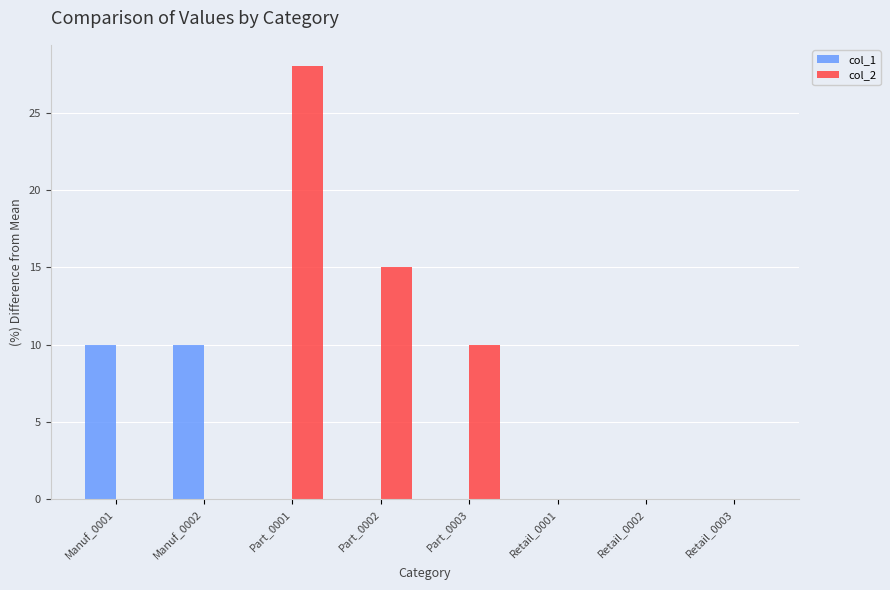

Between Part_0003 and Retail_0001, which series saw the biggest shift?

col_2